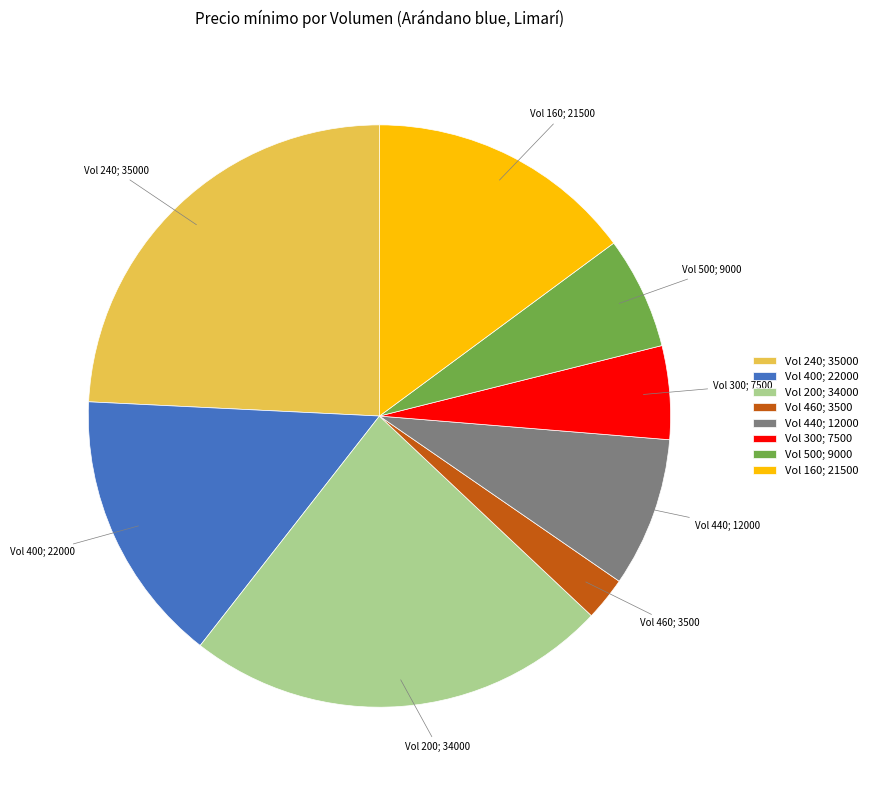

Do Vol 160; 21500 and Vol 460; 3500 together represent more than half of the pie?

No